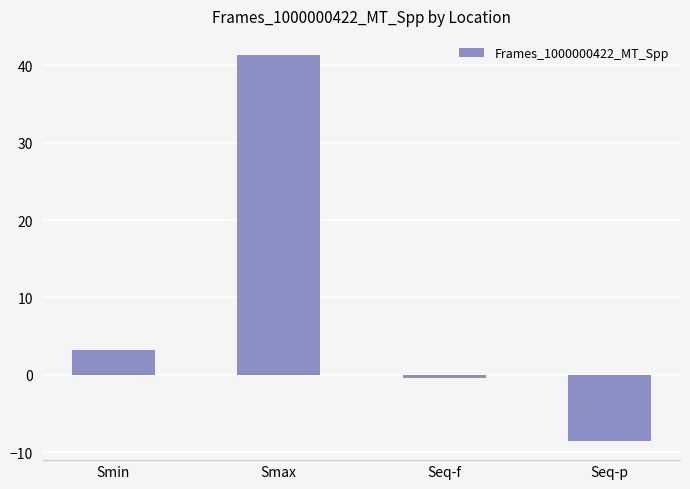

What is the sum of all values?

35.6